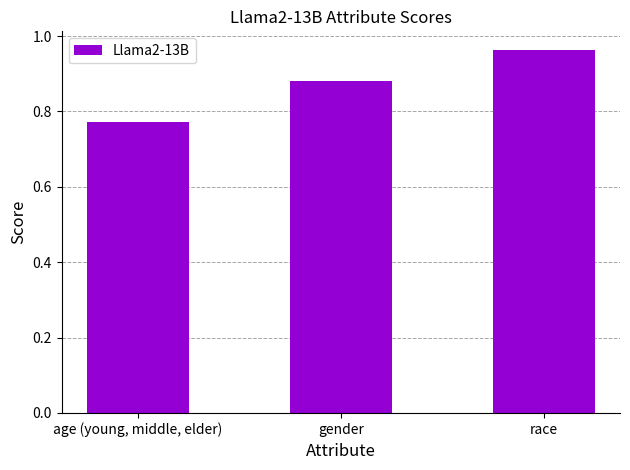

At which category does the chart reach its minimum across all series?

age (young, middle, elder)